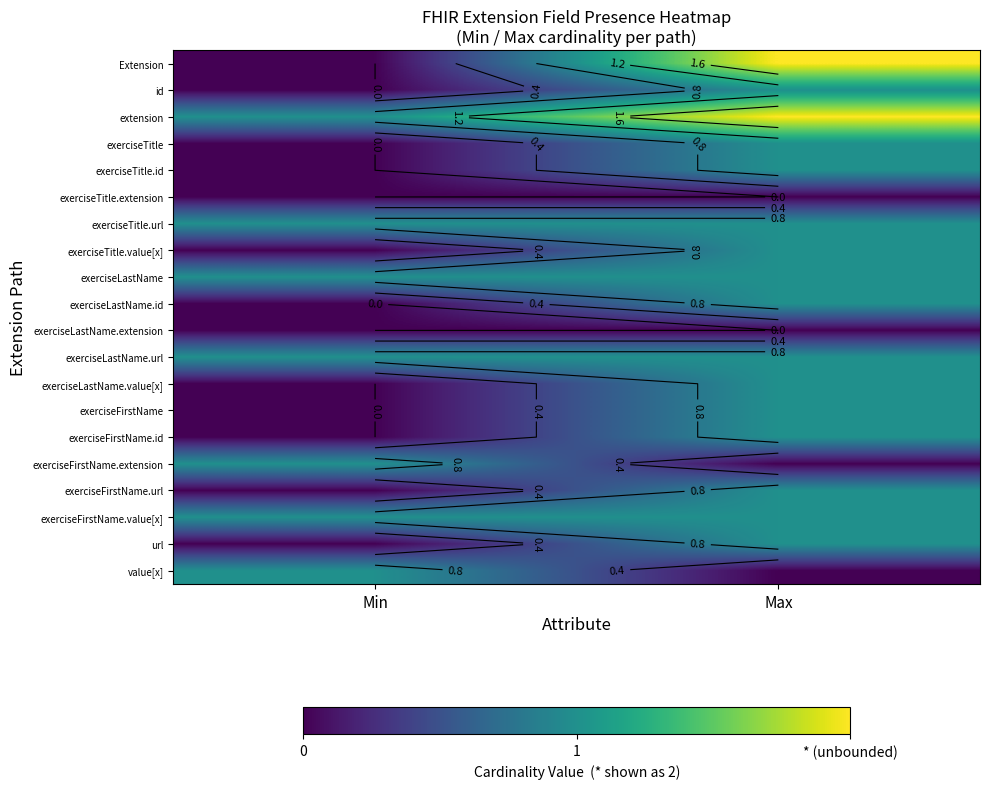

What is the spread (max minus min) of values at Min?

1